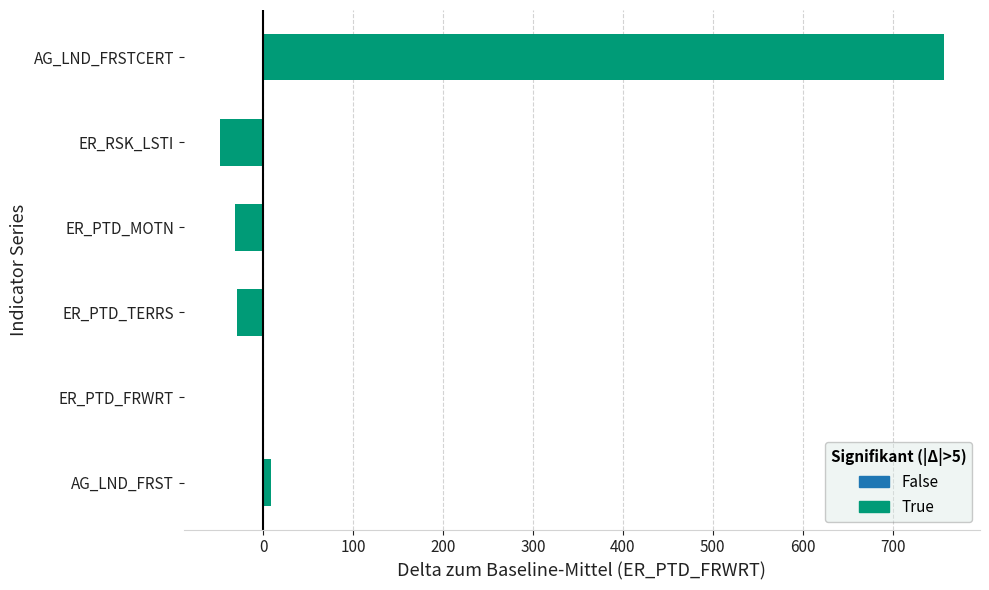

Does the chart contain any negative values?

Yes